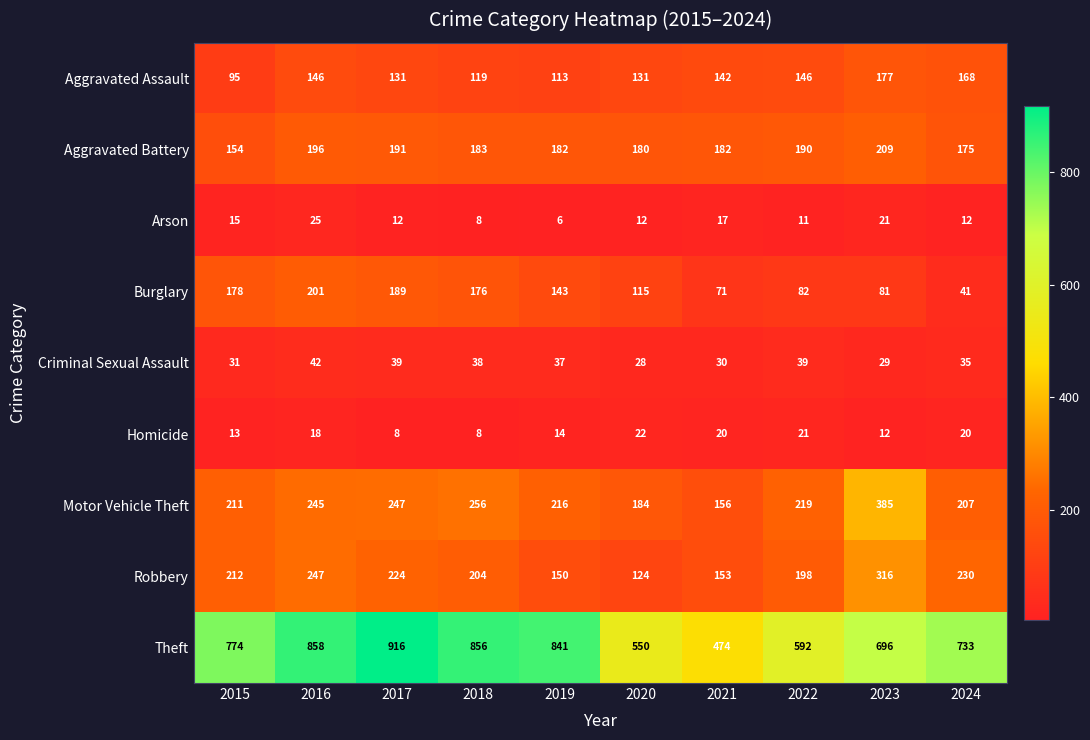

How many data points does each series have?

10